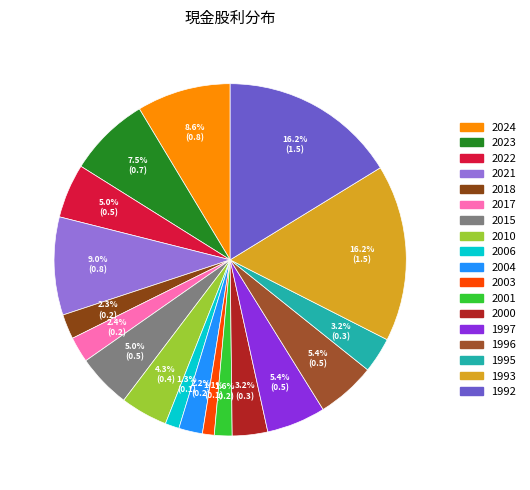

Does 2017 represent more than half of the total?

No